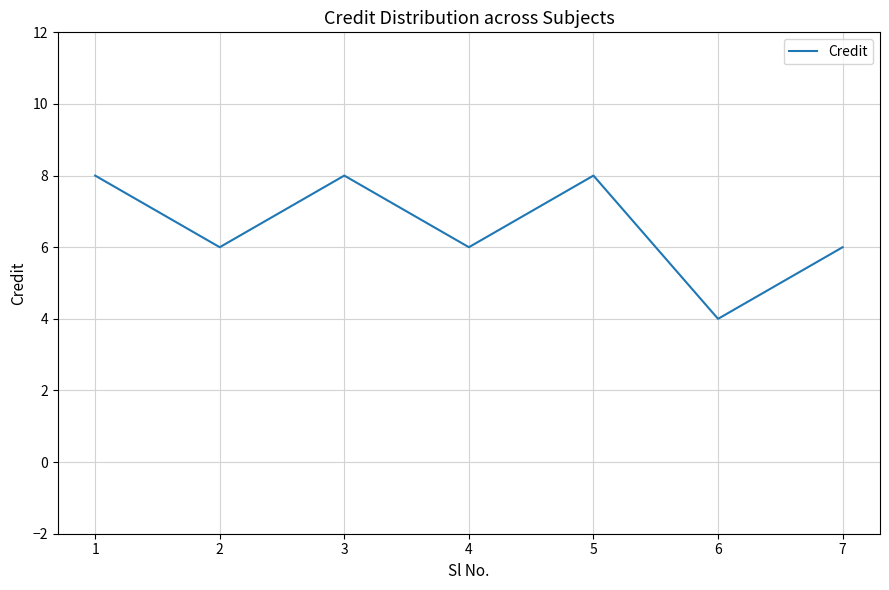

What is the difference between the maximum and minimum values?

4